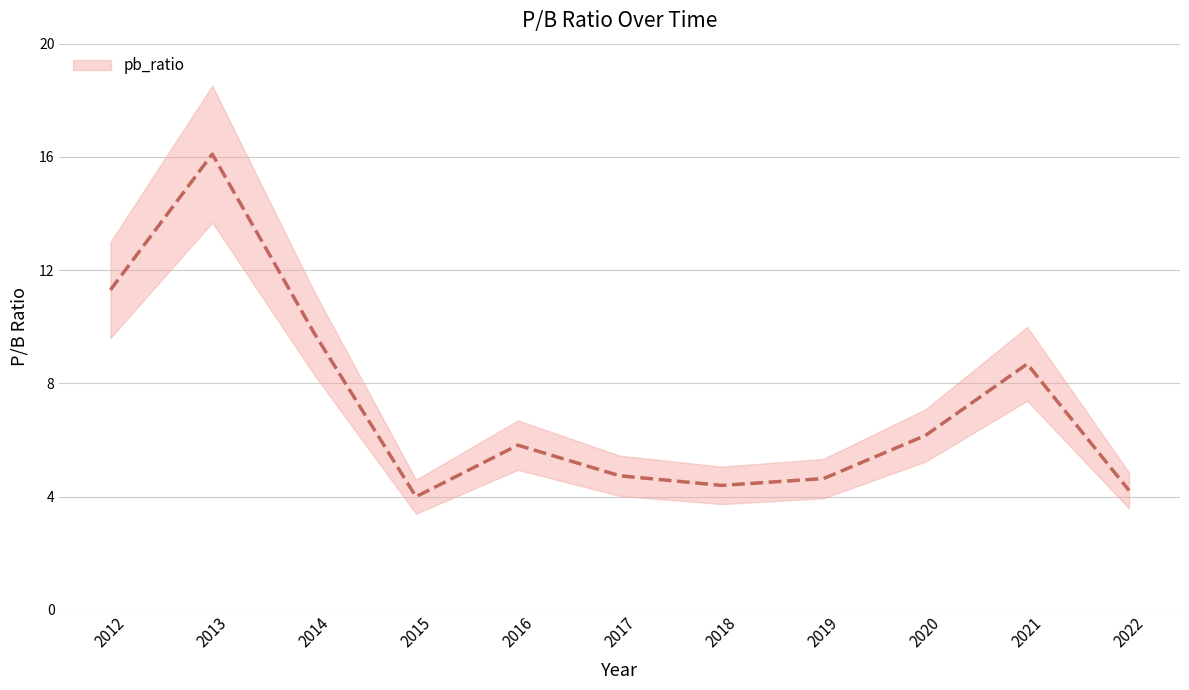

List the labels in order of value, smallest first.

2015, 2022, 2018, 2019, 2017, 2016, 2020, 2021, 2014, 2012, 2013